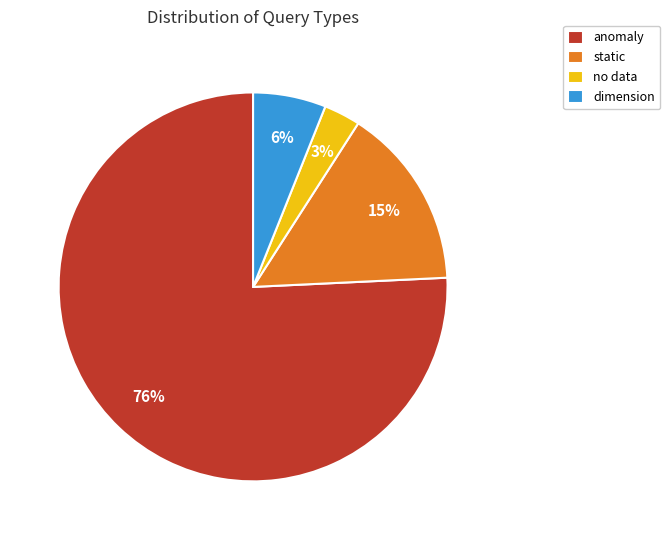

Count the number of slices in the pie.

4